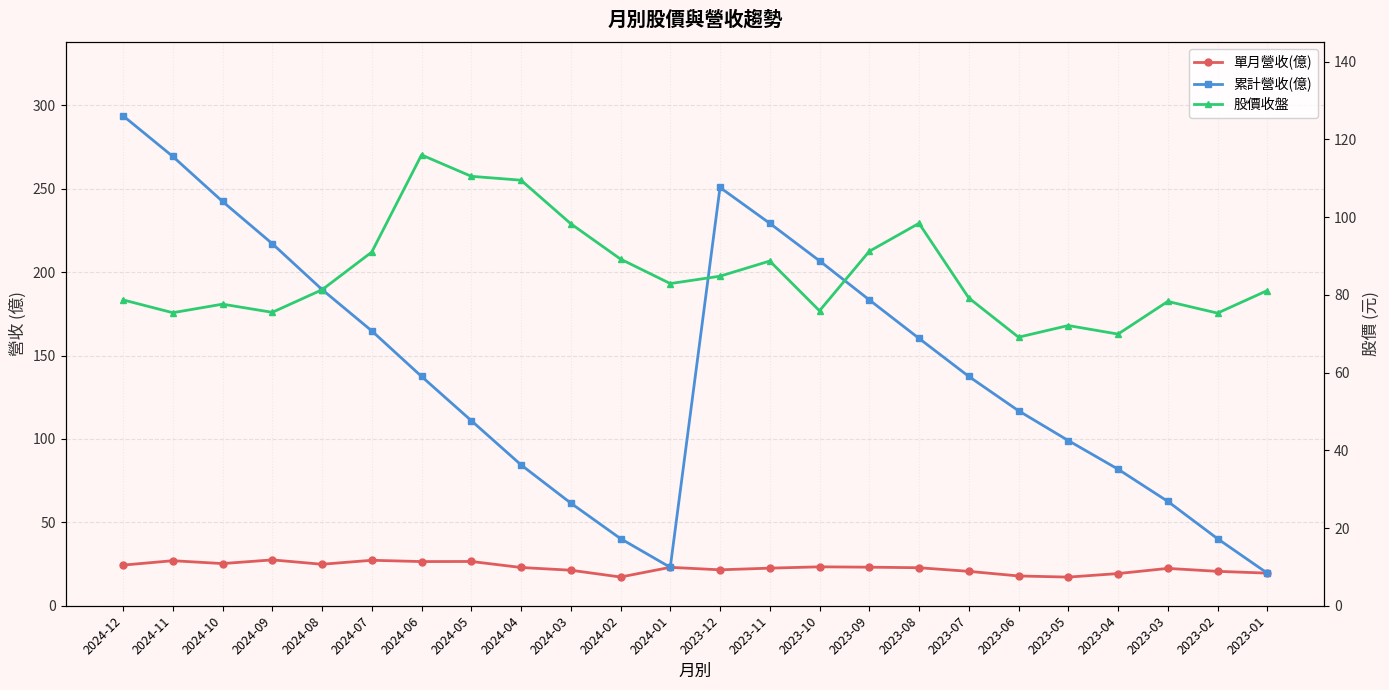

What is the spread (max minus min) of values at 2024-01?

59.9